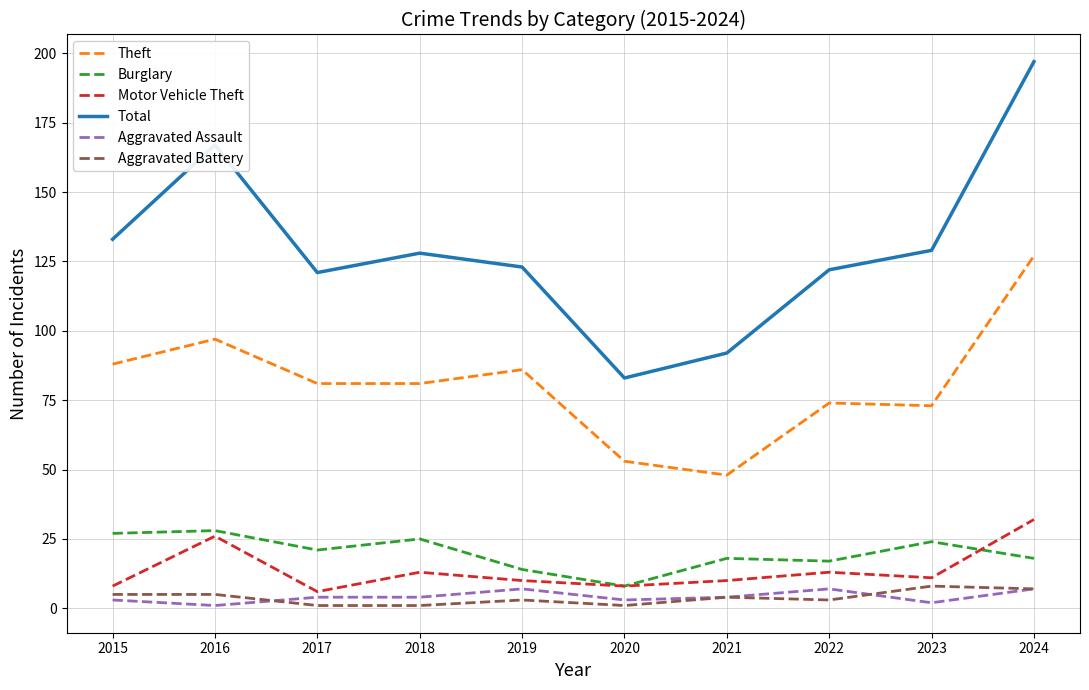

The Aggravated Assault series shows 7 at 2019. True or false?

True